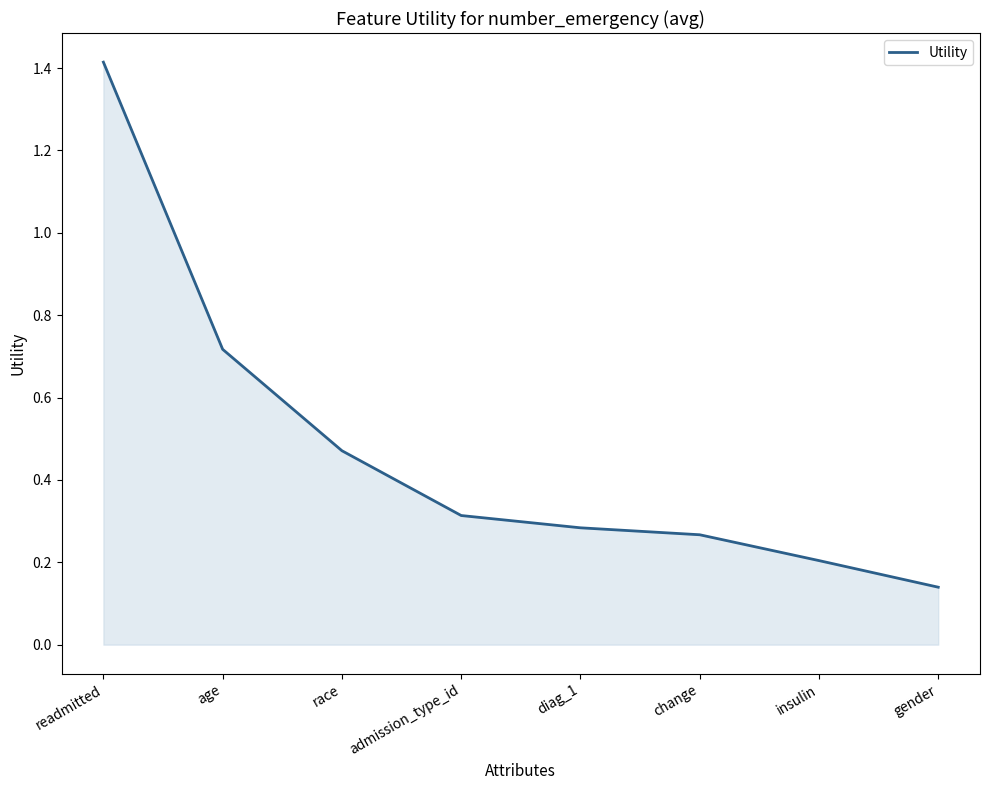

Count the values in the range 0 to 1.

7